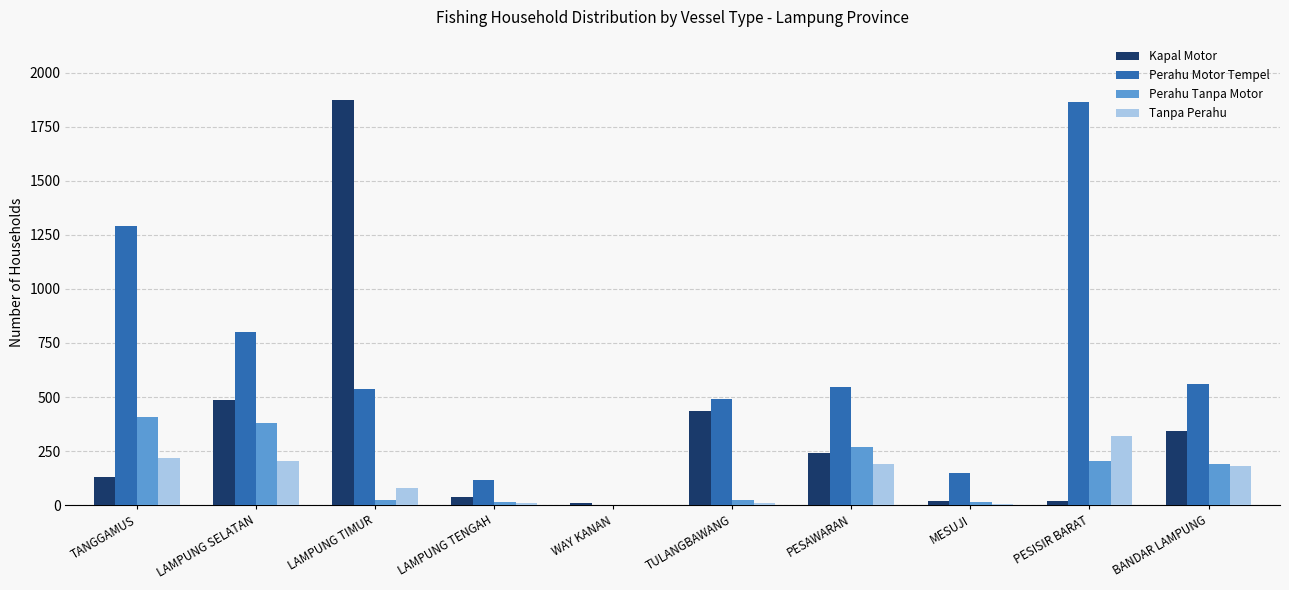

At which label is Perahu Motor Tempel closest to 932?

LAMPUNG SELATAN